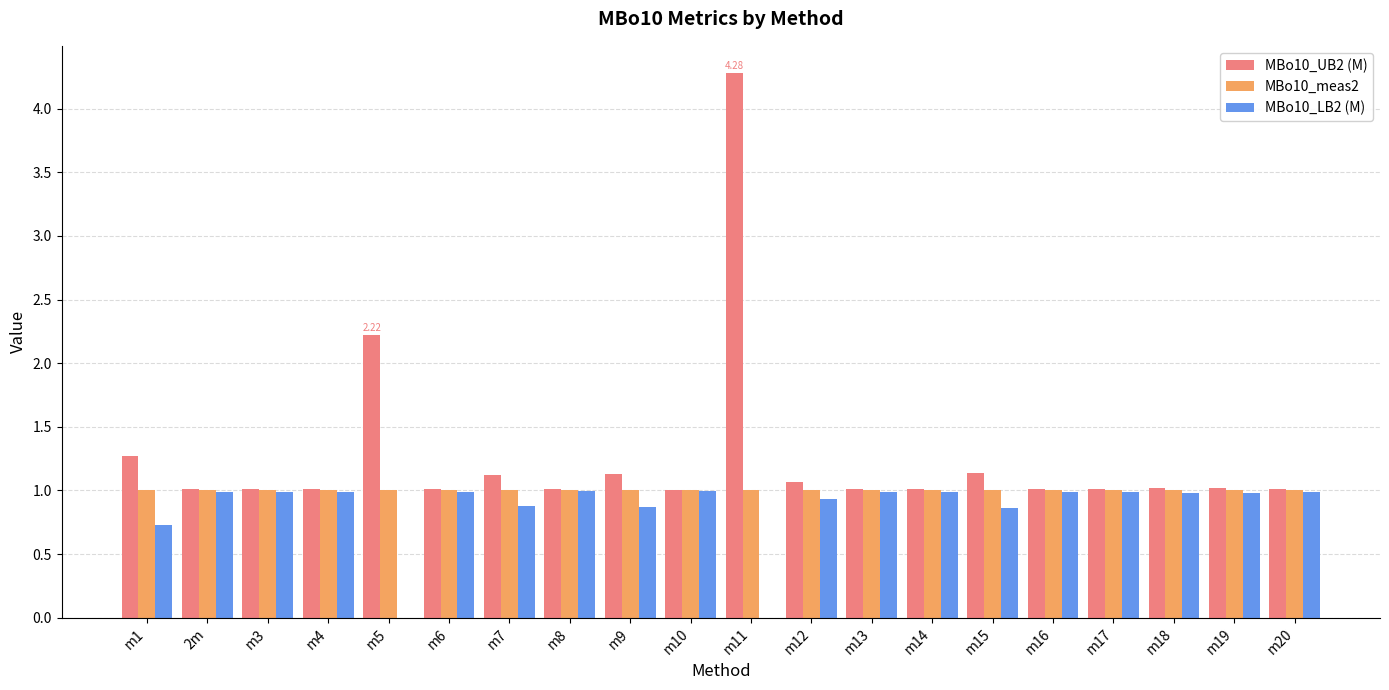

What is the total value across all series at m6?

3.0